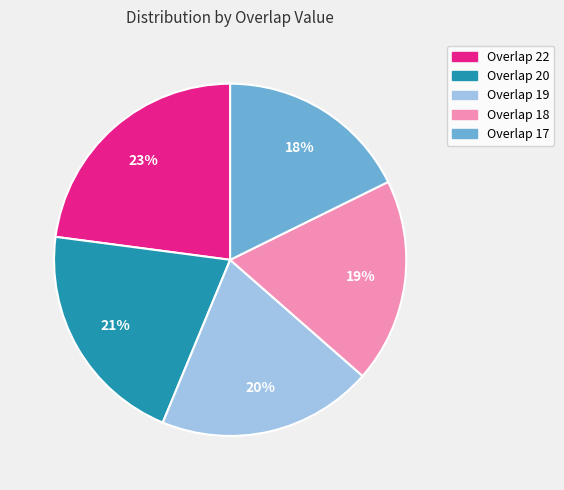

Which category has the smallest portion of the pie?

Overlap 17